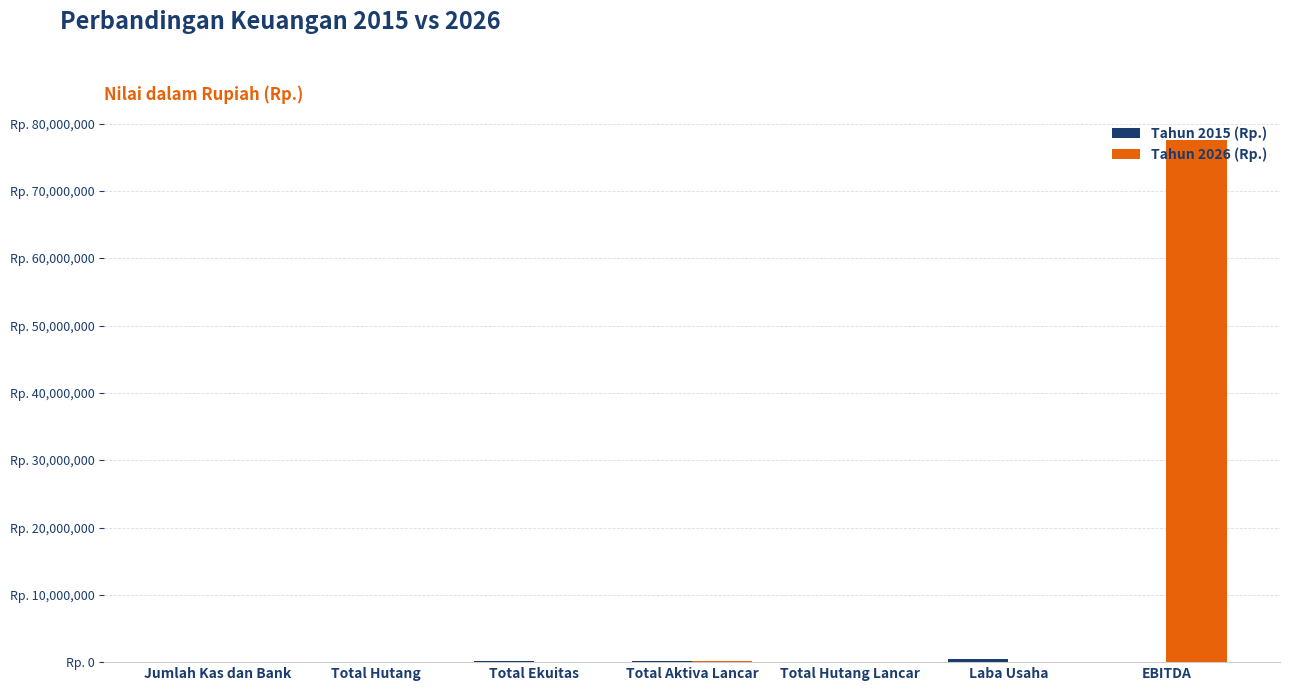

True or false: Tahun 2026 (Rp.) has a value of 200000 at Total Aktiva Lancar.

True